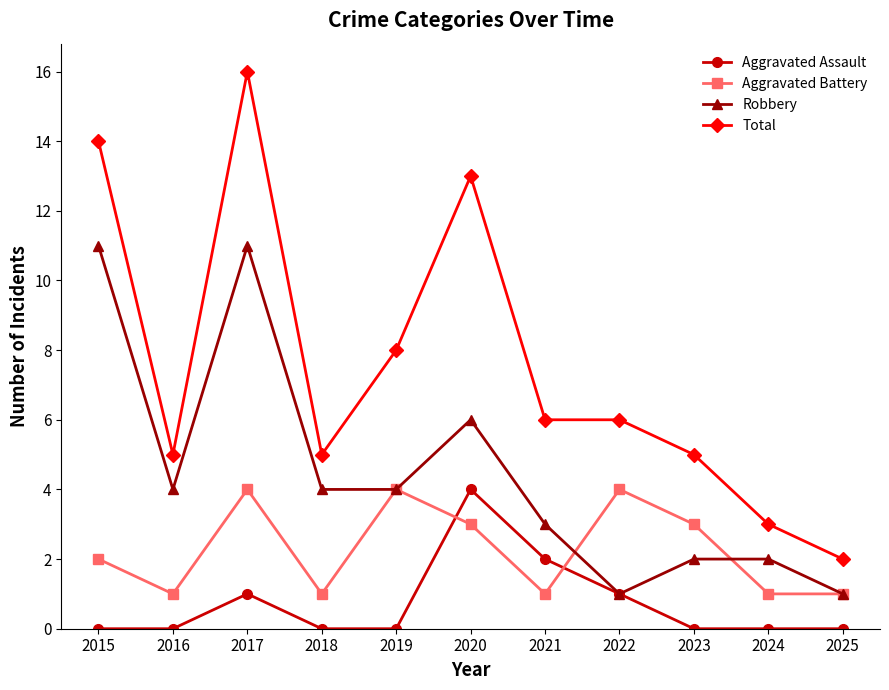

Where do Aggravated Assault and Aggravated Battery first cross each other?

2019 and 2020